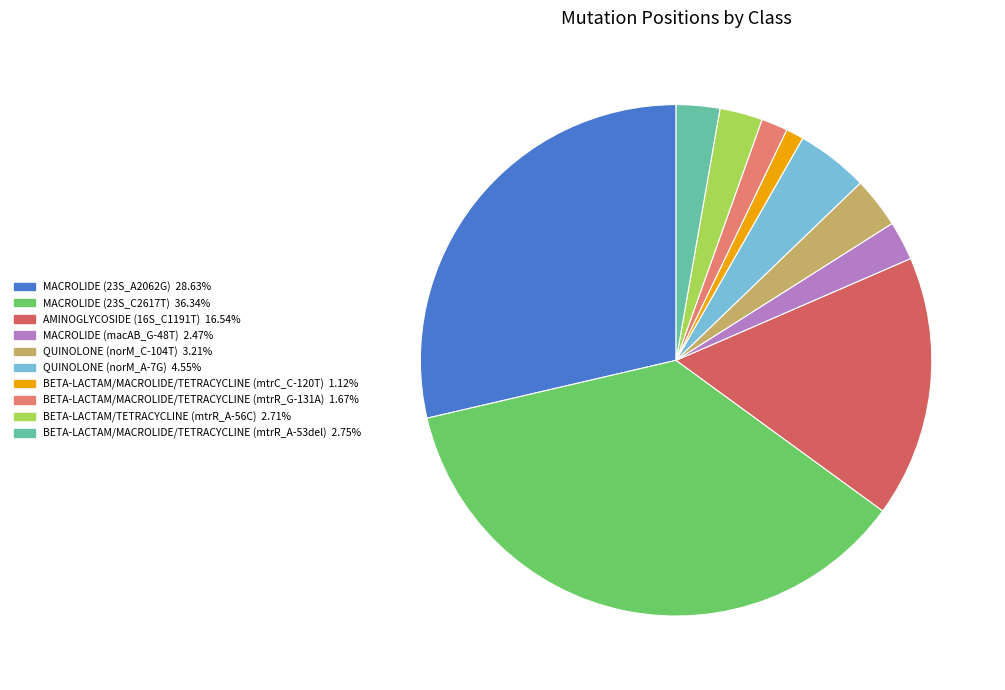

Does QUINOLONE (norM_A-7G) account for over 50% of the chart?

No